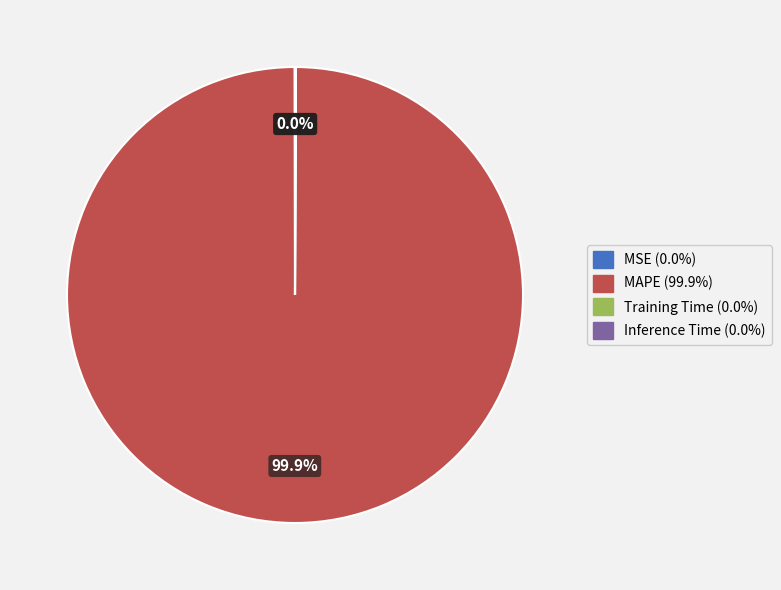

Does MAPE represent more than half of the total?

Yes